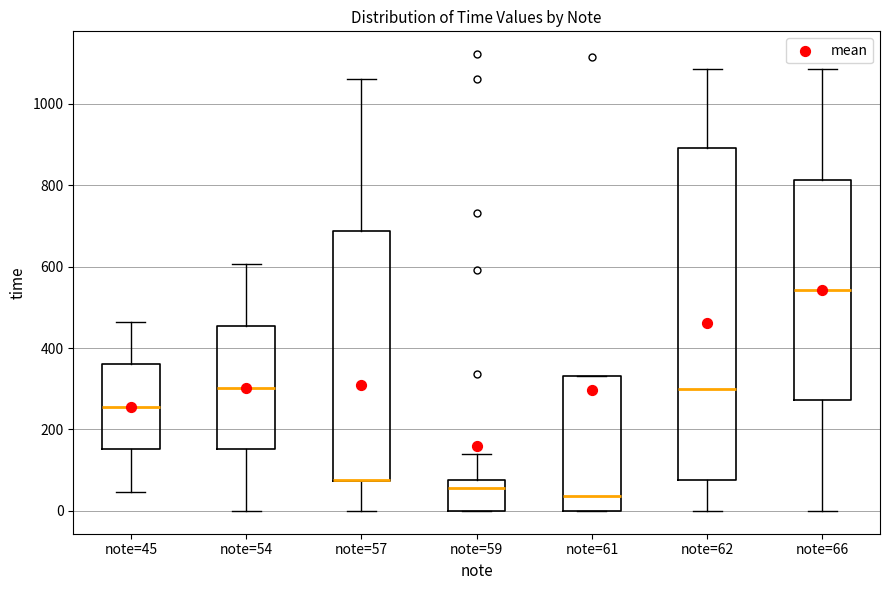

Reading left to right, read every box against the y-axis: the position of its median line, the range the box covers, and the ends of its whiskers. The values are not printed on the chart, so give them approximately, as read against the axis.

note=45: median 260, box 160 to 360, whiskers 40 to 460
note=54: median 300, box 160 to 460, whiskers 0 to 600
note=57: median 80 (drawn on the box's lower edge), box 80 to 680, whiskers 0 to 1060
note=59: median 60, box 0 to 80, whiskers 0 to 140
note=61: median 40, box 0 to 340, whiskers 0 to 340
note=62: median 300, box 80 to 900, whiskers 0 to 1080
note=66: median 540, box 280 to 820, whiskers 0 to 1080